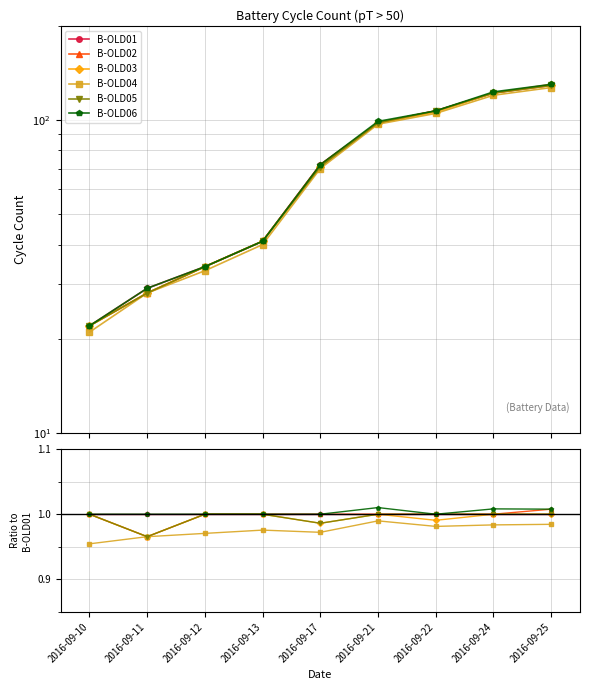

True or false: B-OLD02 and B-OLD06 cross at least once.

False